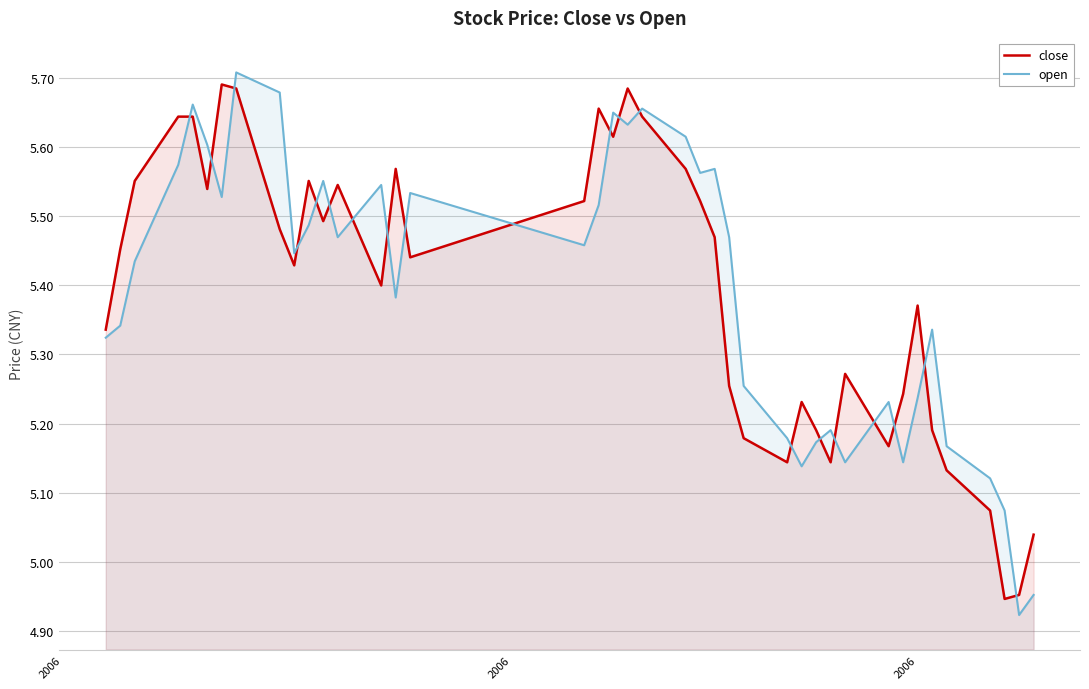

Which series ends up on top after the final intersection of open and close?

close